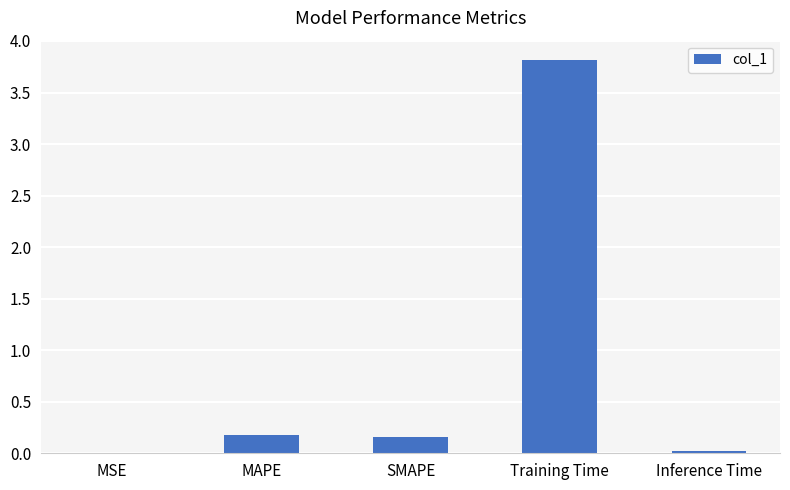

What is the maximum value shown in the chart?

3.8